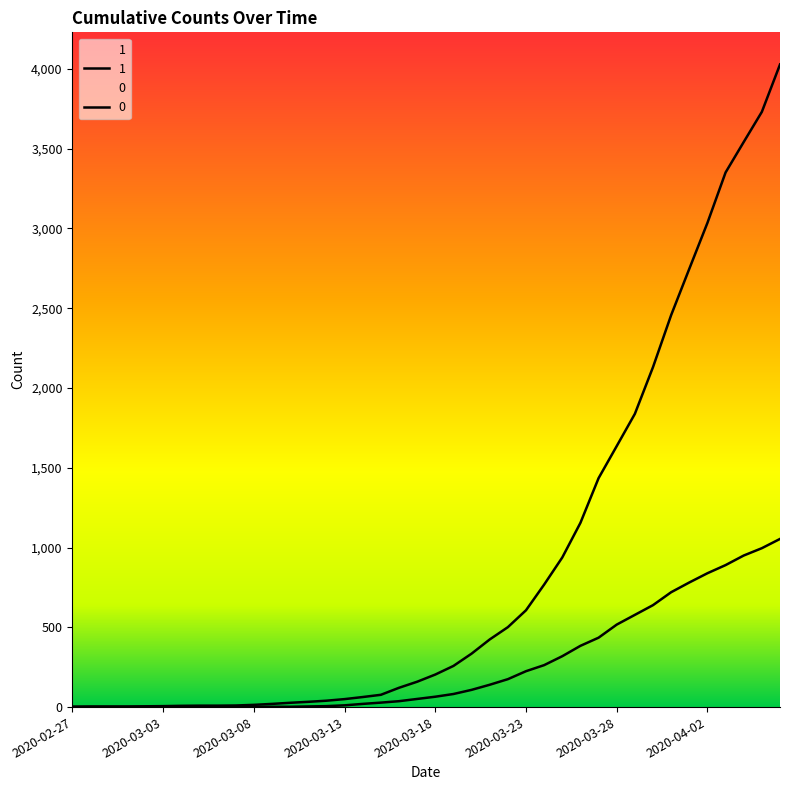

What are all the series names shown in the legend?

1, 0